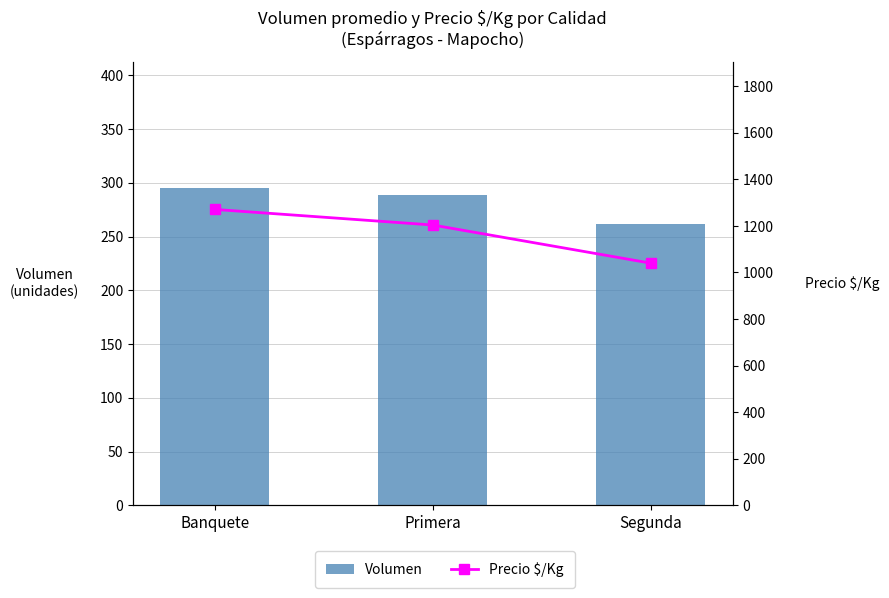

At how many categories does at least one series exceed 573?

3